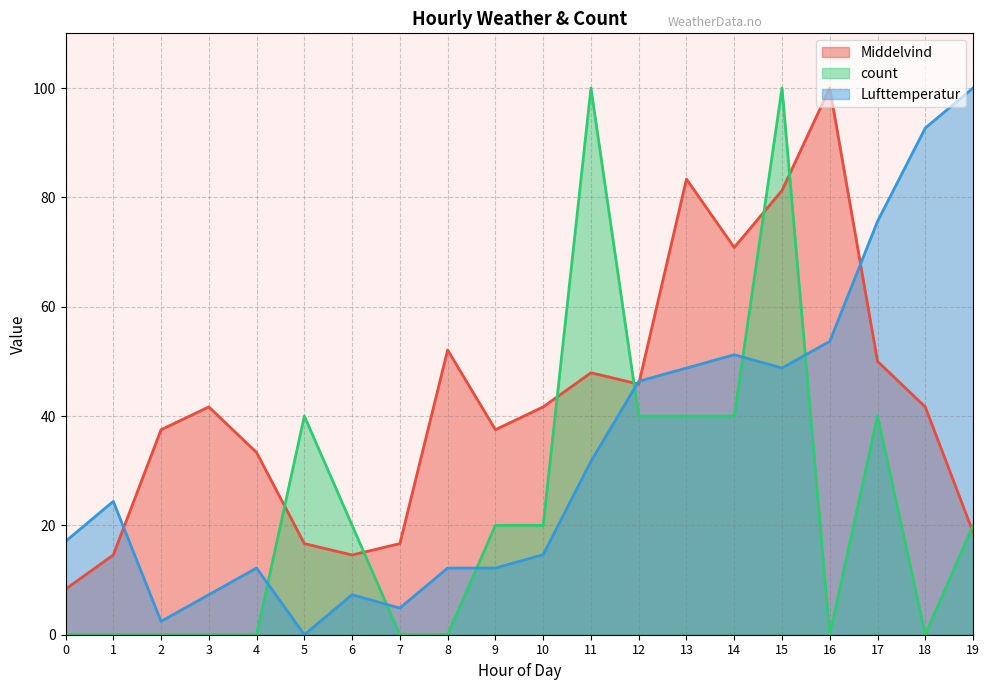

Between 11 and 18, which series saw the biggest shift?

count